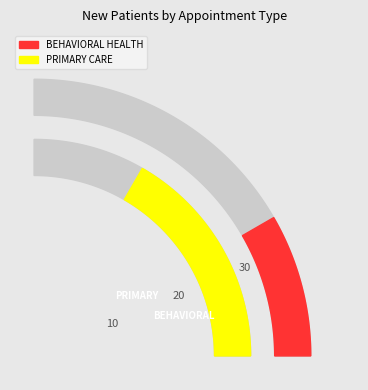

What is the majority slice?

PRIMARY CARE